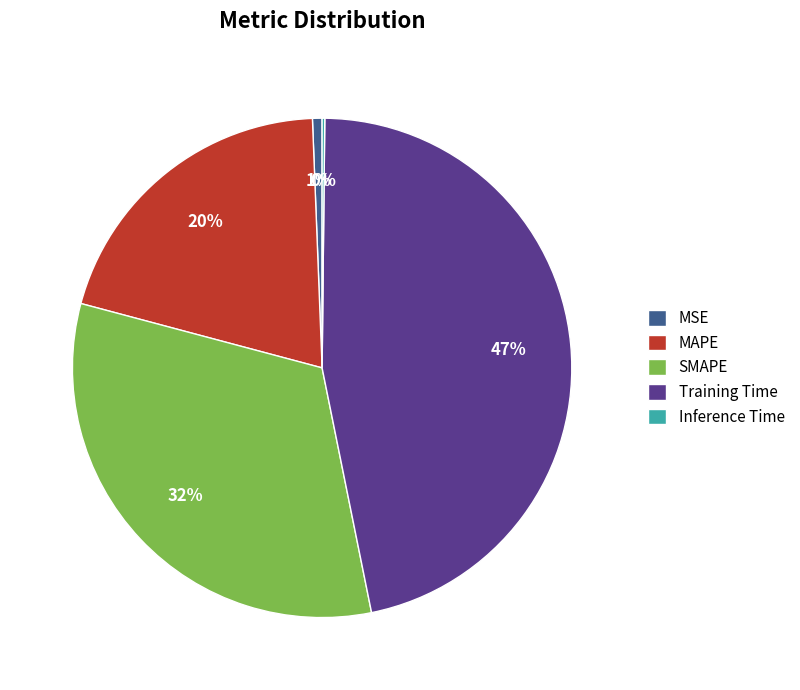

What is the largest slice in the pie chart?

Training Time